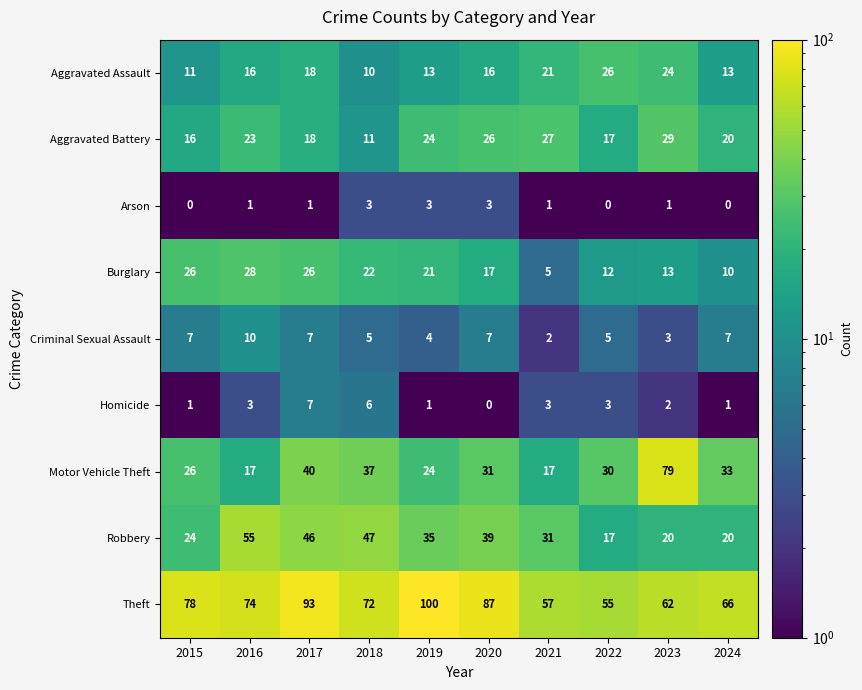

What is the highest value of the Homicide series?

7